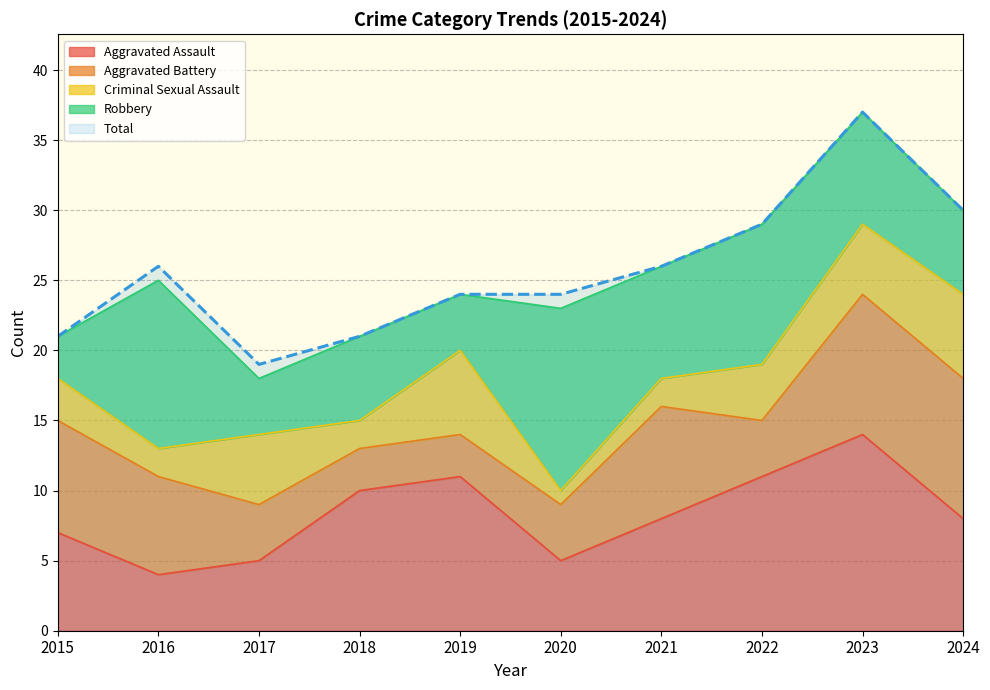

True or false: Aggravated Battery has a value of 7 at 2020.

False